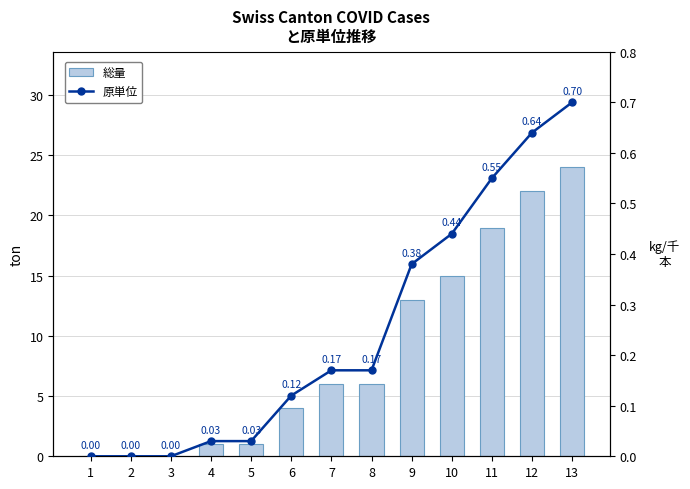

The value of 原単位 at 7 is 0.3. True or false?

False